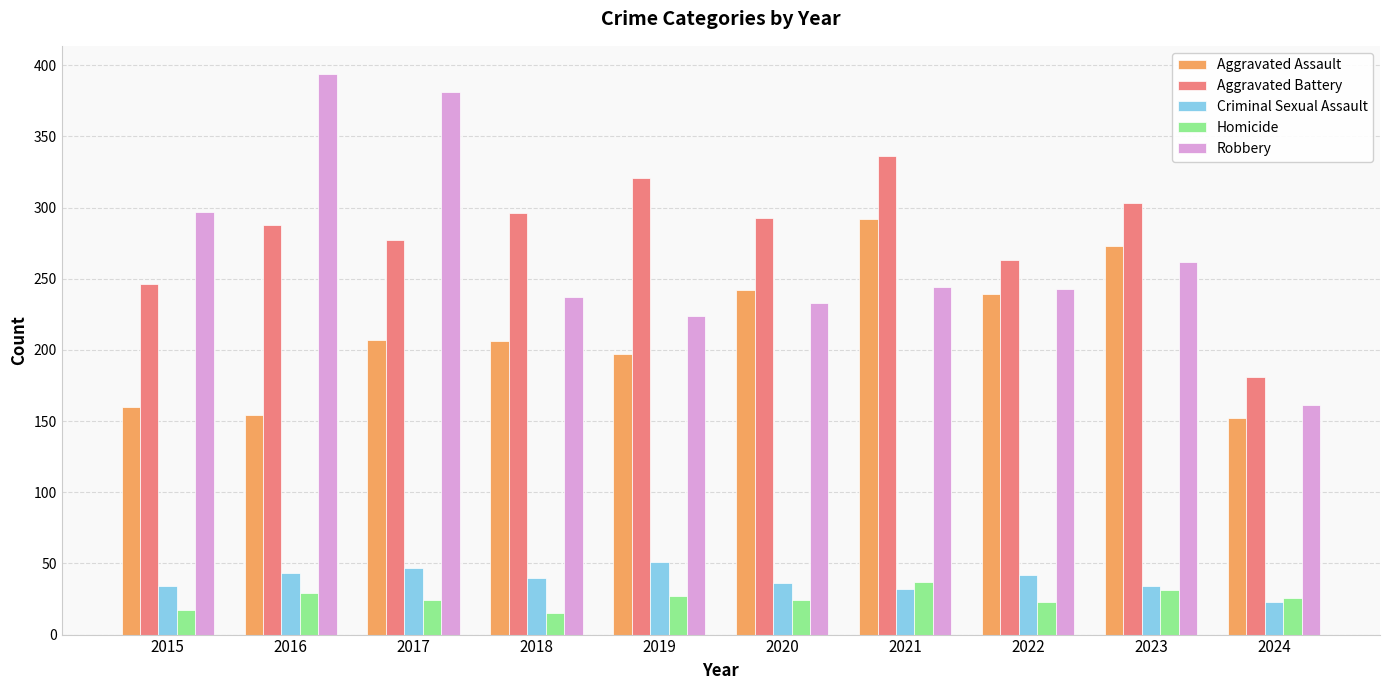

How many groups of bars are there?

10